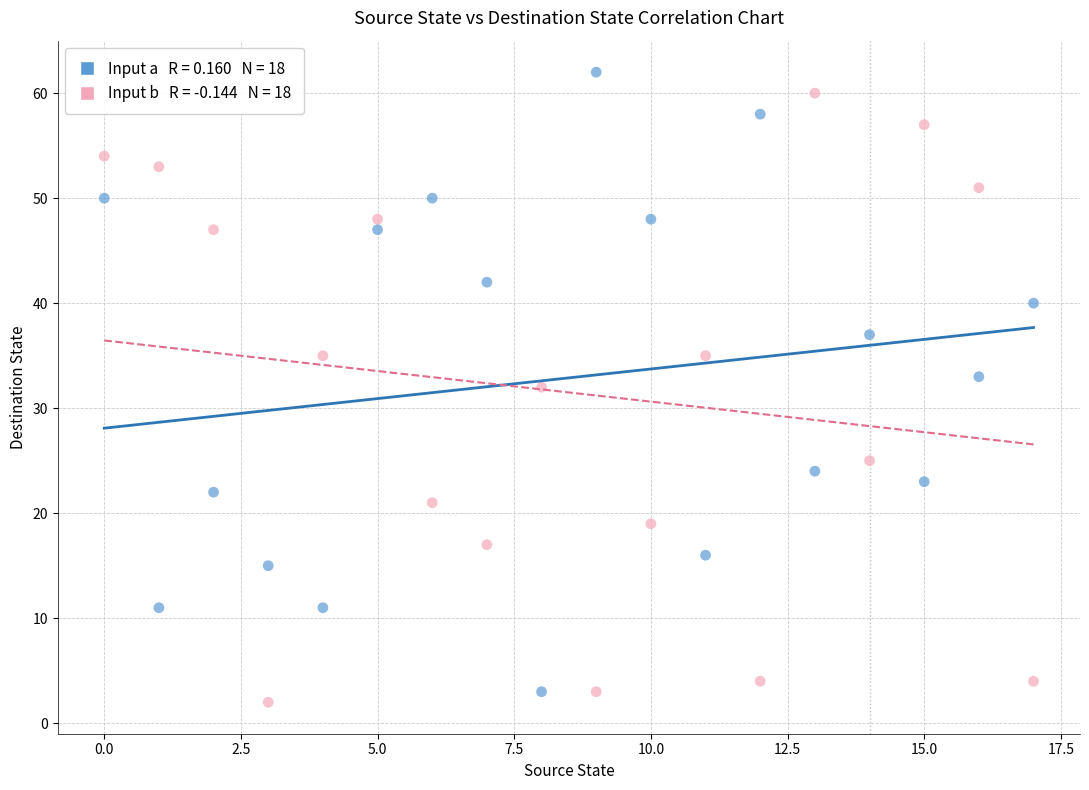

Across all data points, what is the range of Y values (max minus min)?

60